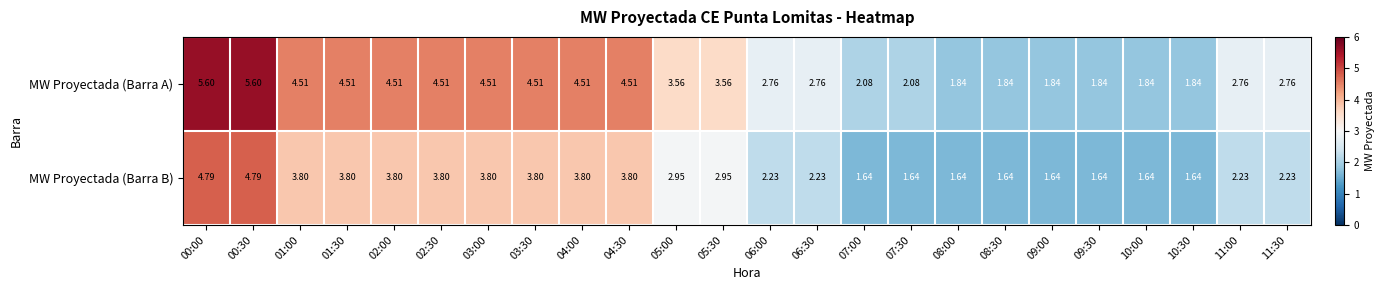

Which series has the widest spread of values?

MW Proyectada (Barra A)